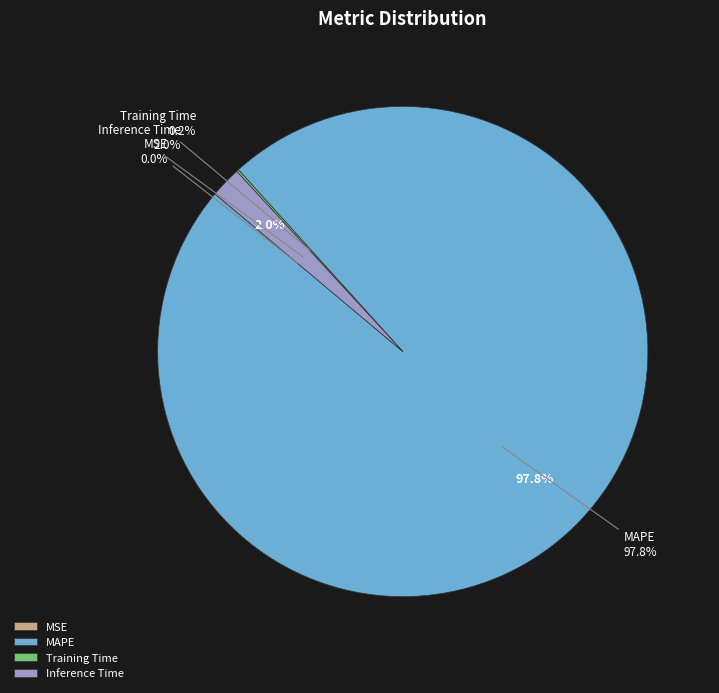

How many segments does this pie chart have?

4